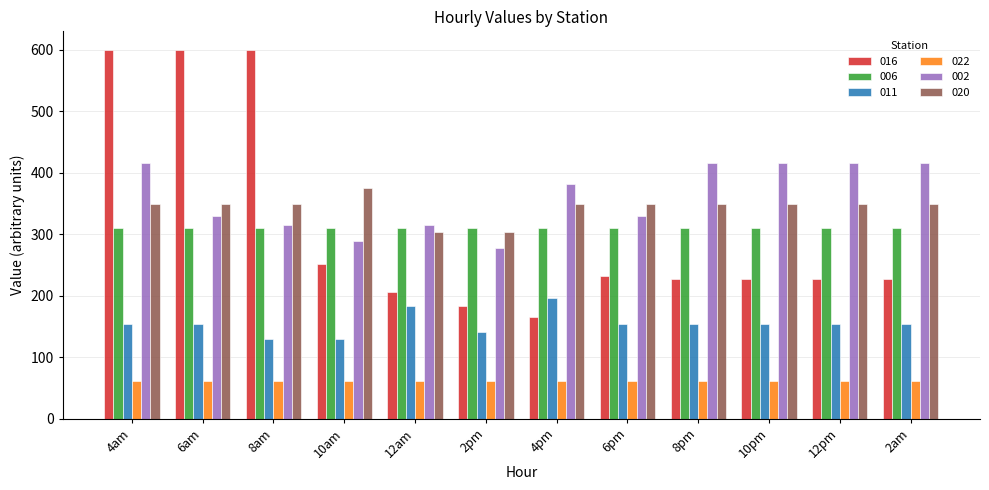

Which series has the largest total across all categories?

002